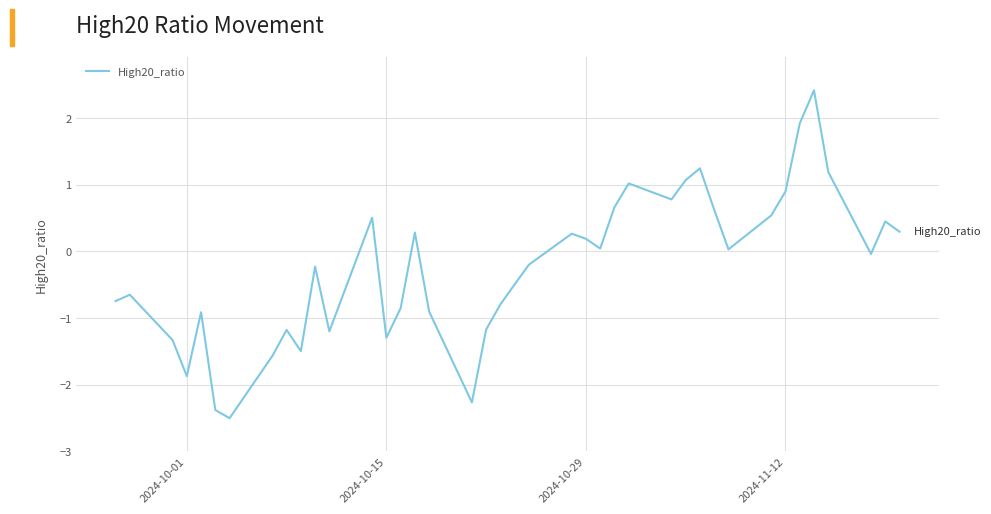

What is the smallest value displayed?

-2.5